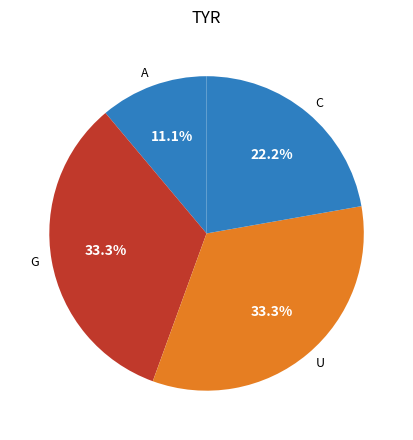

What is the total percentage of G and A?

44.4%